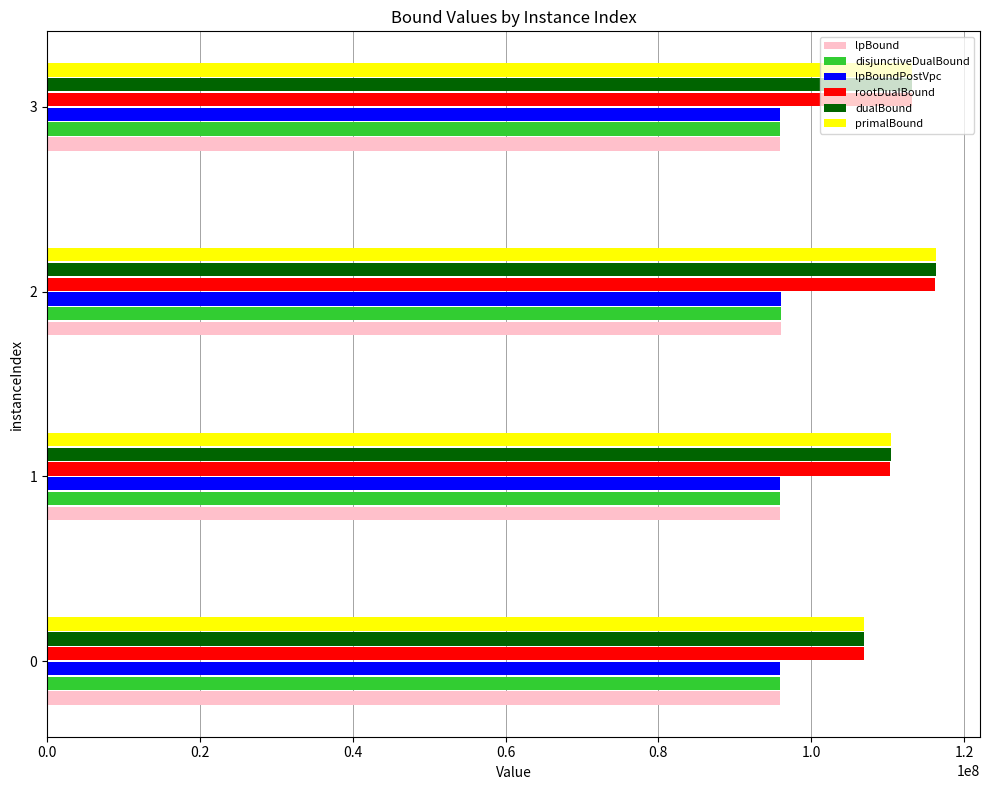

What is the sum of all lpBoundPostVpc values?

383789338.0